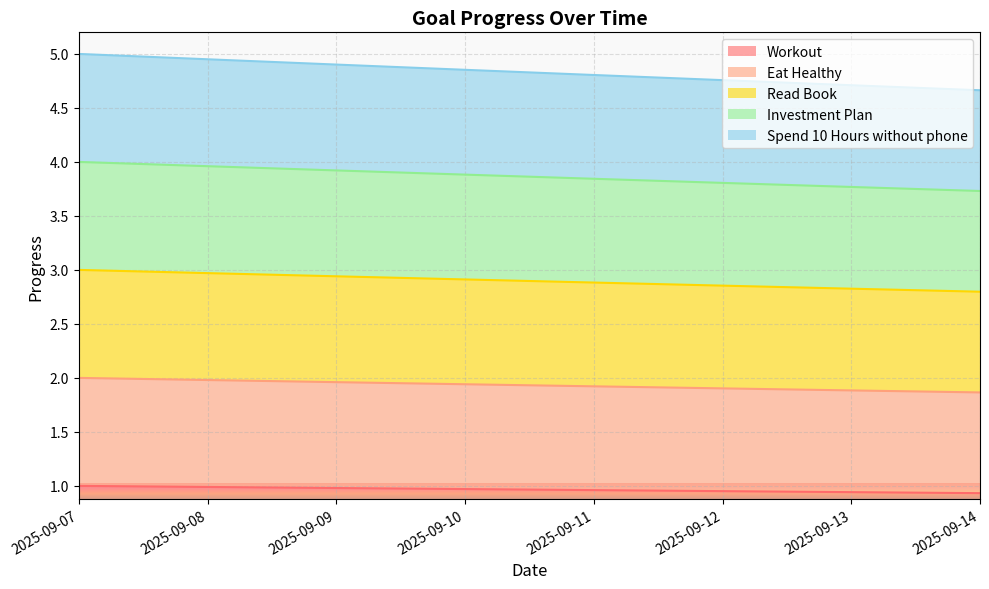

At 2025-09-11, list the series in order from smallest to largest.

Eat Healthy, Read Book, Workout, Investment Plan, Spend 10 Hours without phone